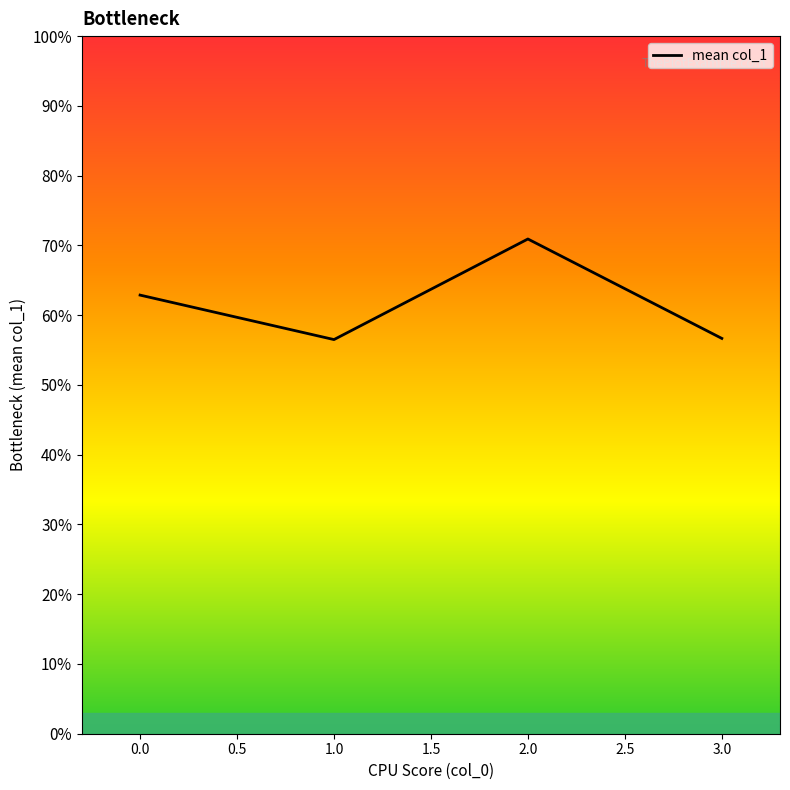

Where does the data first go above 62?

0.0